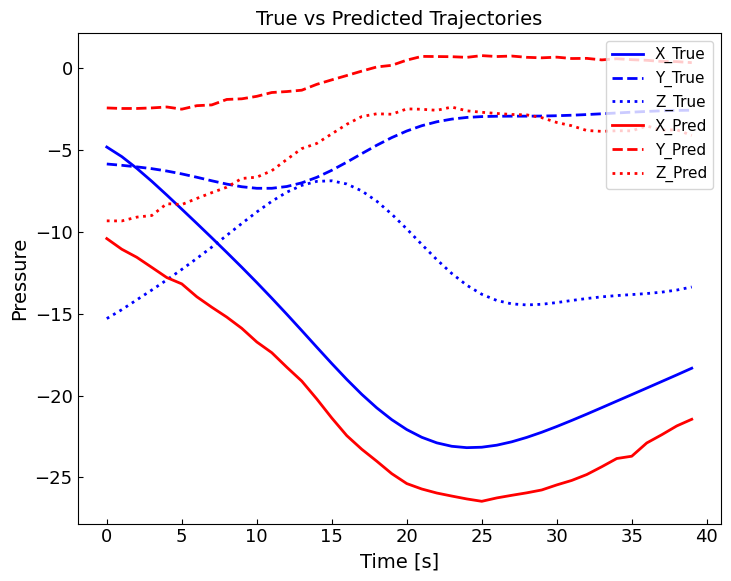

Which series has the widest spread of values?

X_True